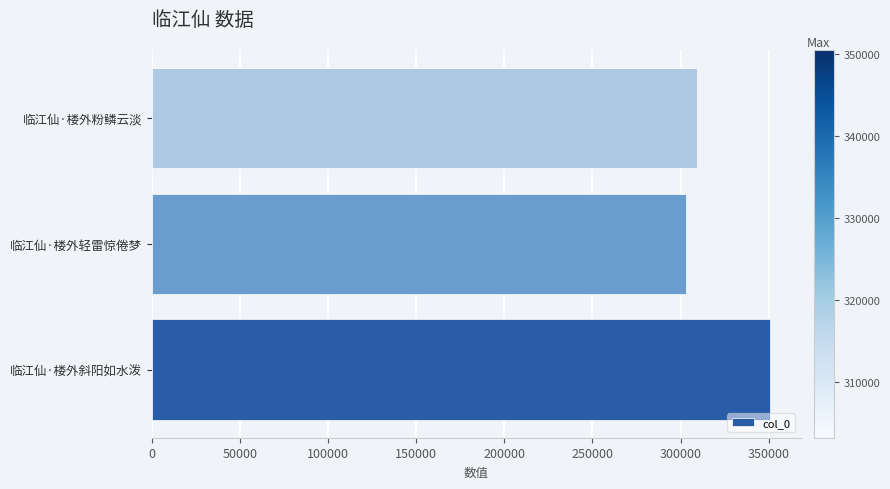

What is the sum of all values?

963318